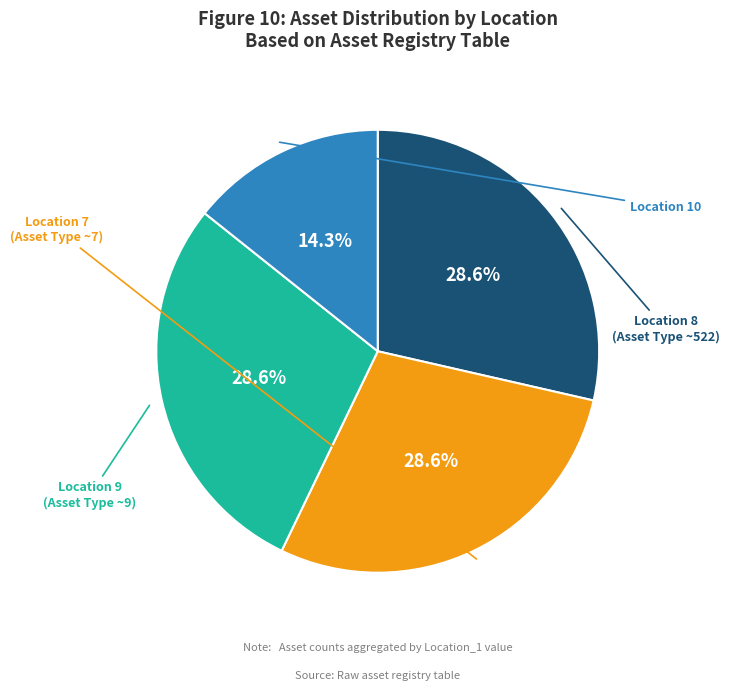

How many slices are in this pie chart?

4